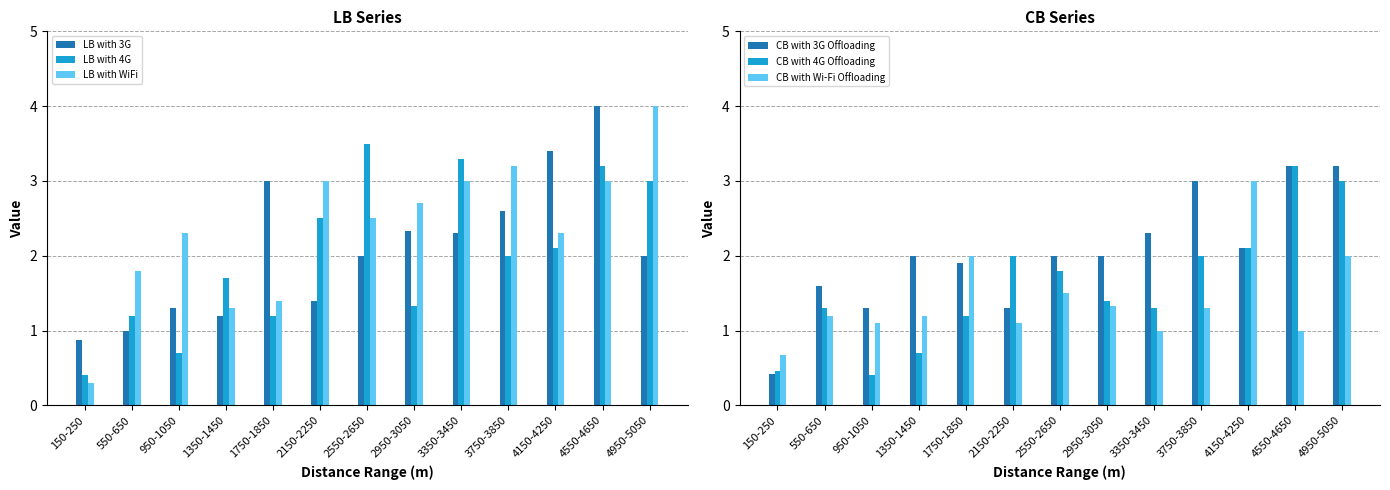

Count the number of data series in this chart.

6